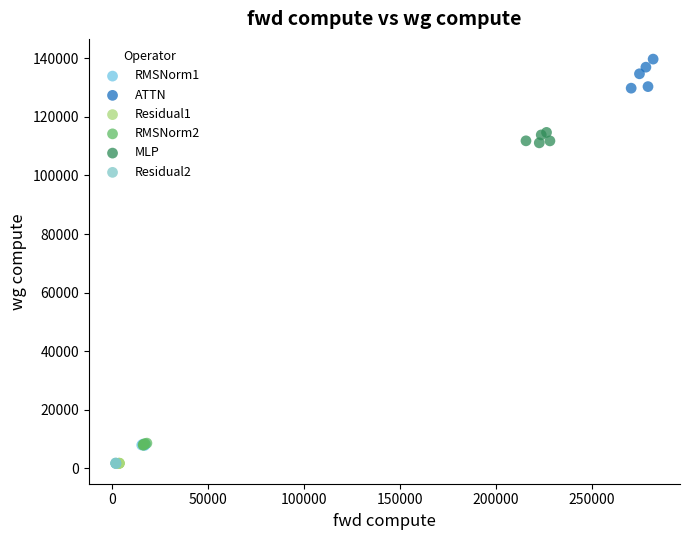

Which series reaches the maximum Y coordinate?

ATTN